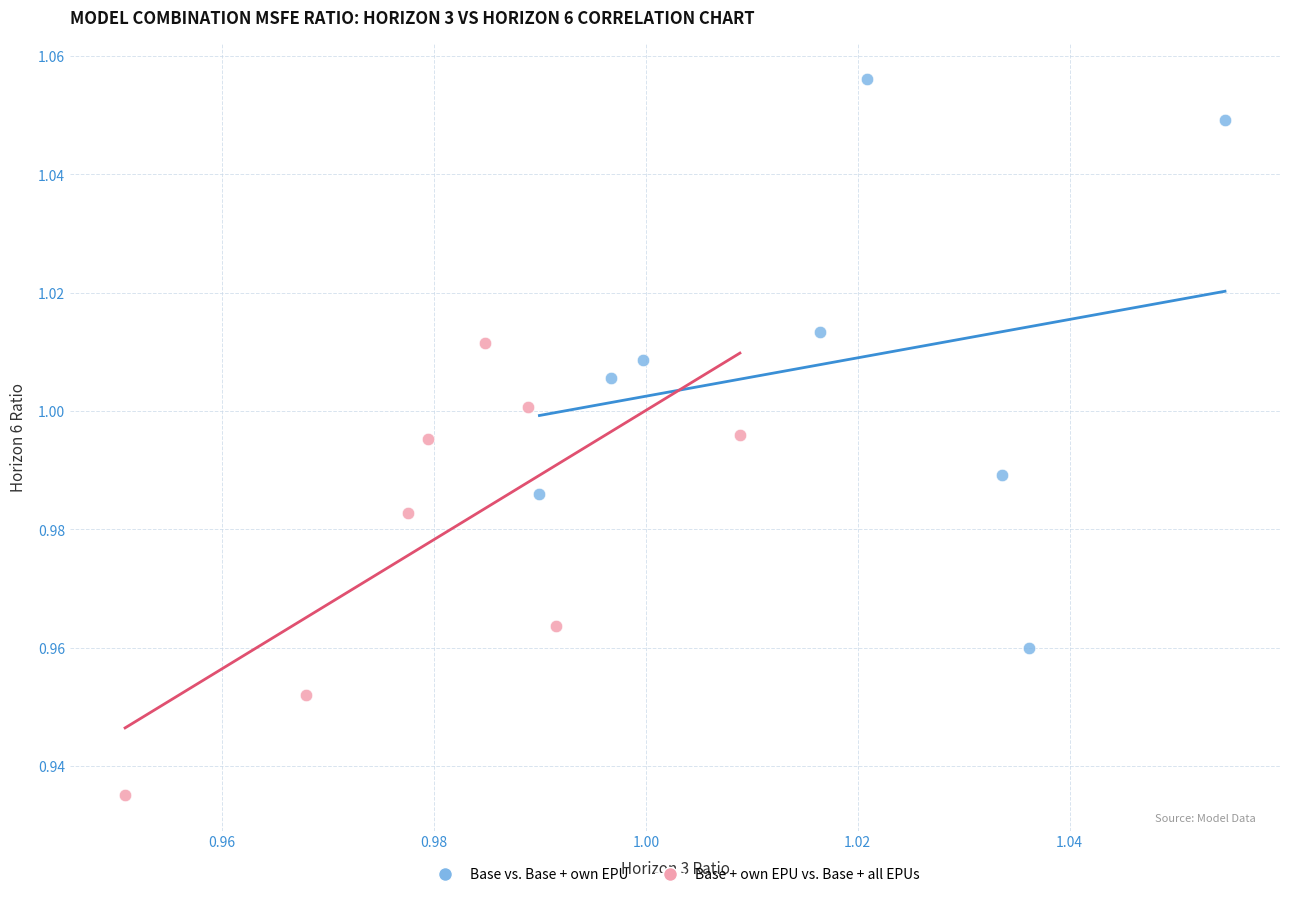

Which series contains the lowest Y value?

Base + own EPU vs. Base + all EPUs